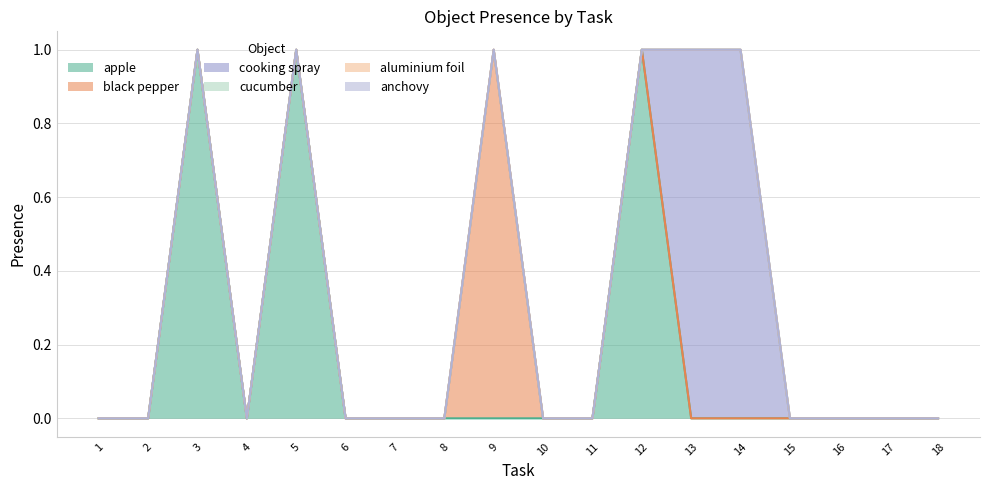

True or false: apple has more than 1 points higher than both neighbors.

True